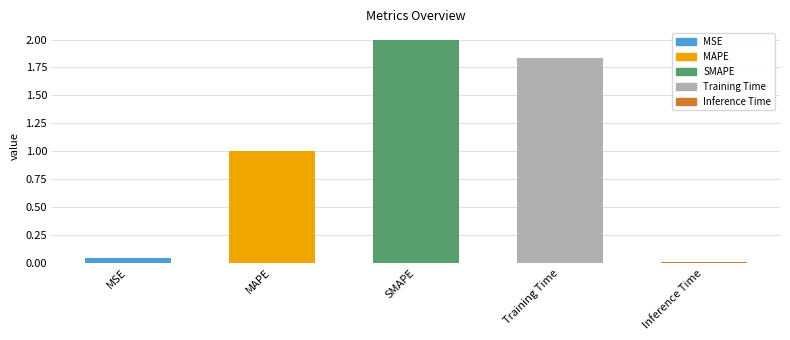

Which label corresponds to the largest value in the chart?

SMAPE